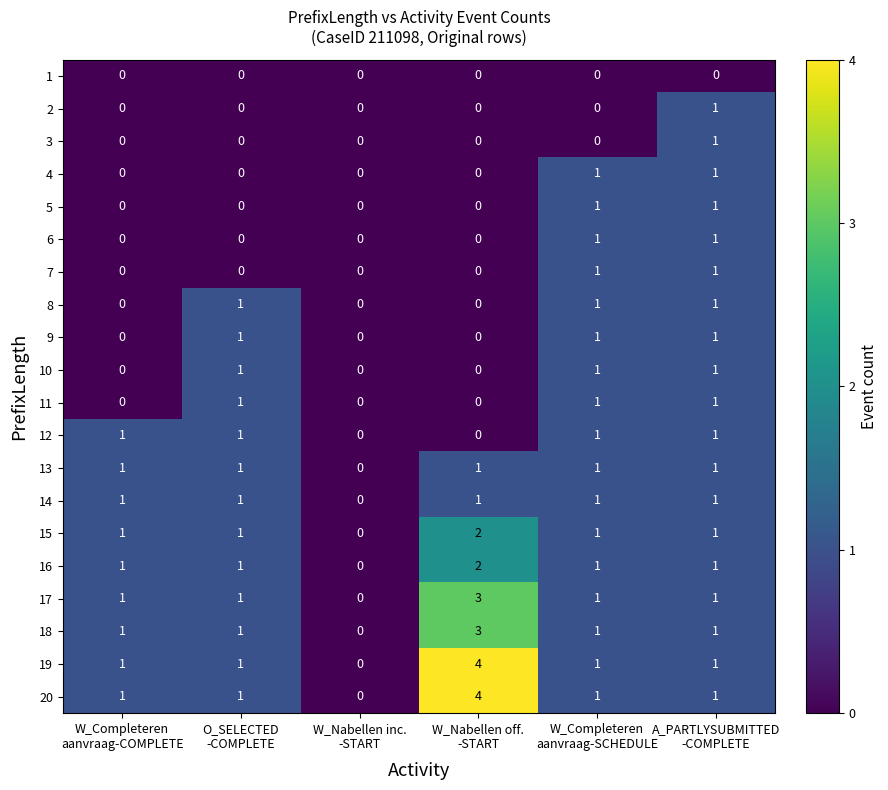

What is the sum of all 10 values?

3